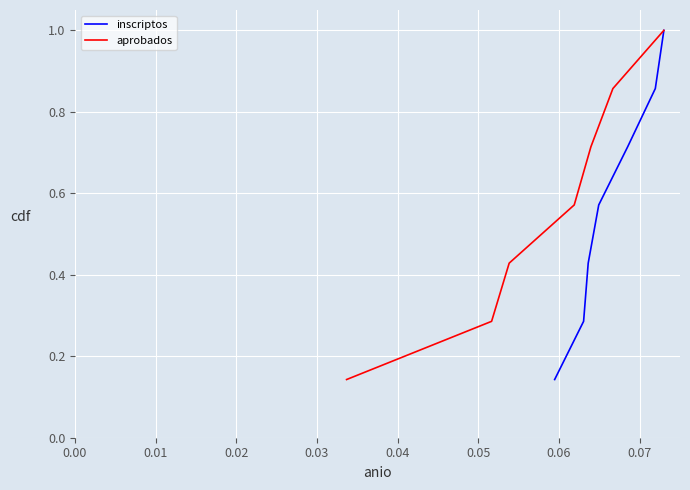

True or false: aprobados and inscriptos cross at least once.

False